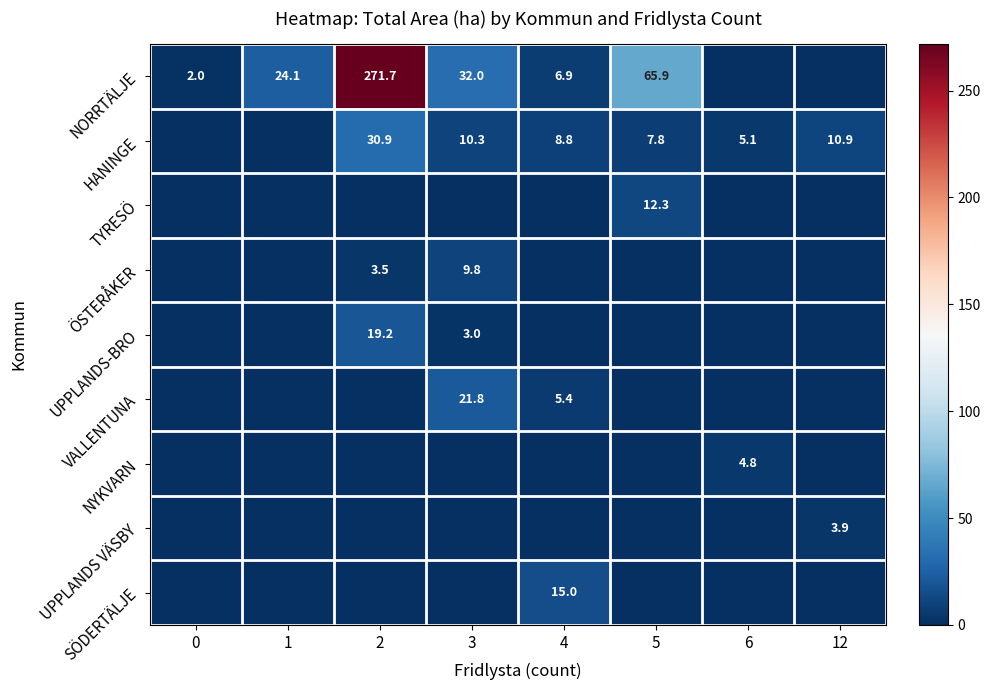

True or false: VALLENTUNA has a value of 1.9 at 4.

False